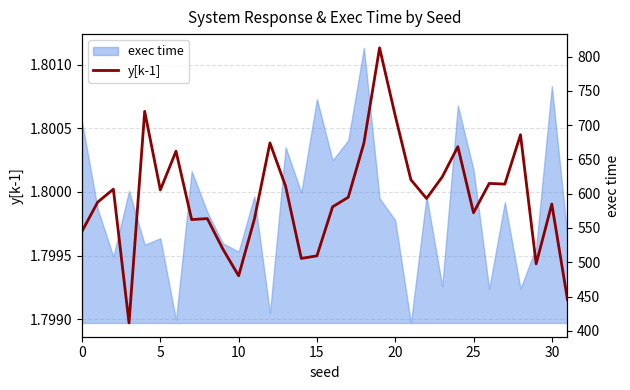

What is the value of the 6th point from the left?

1.8